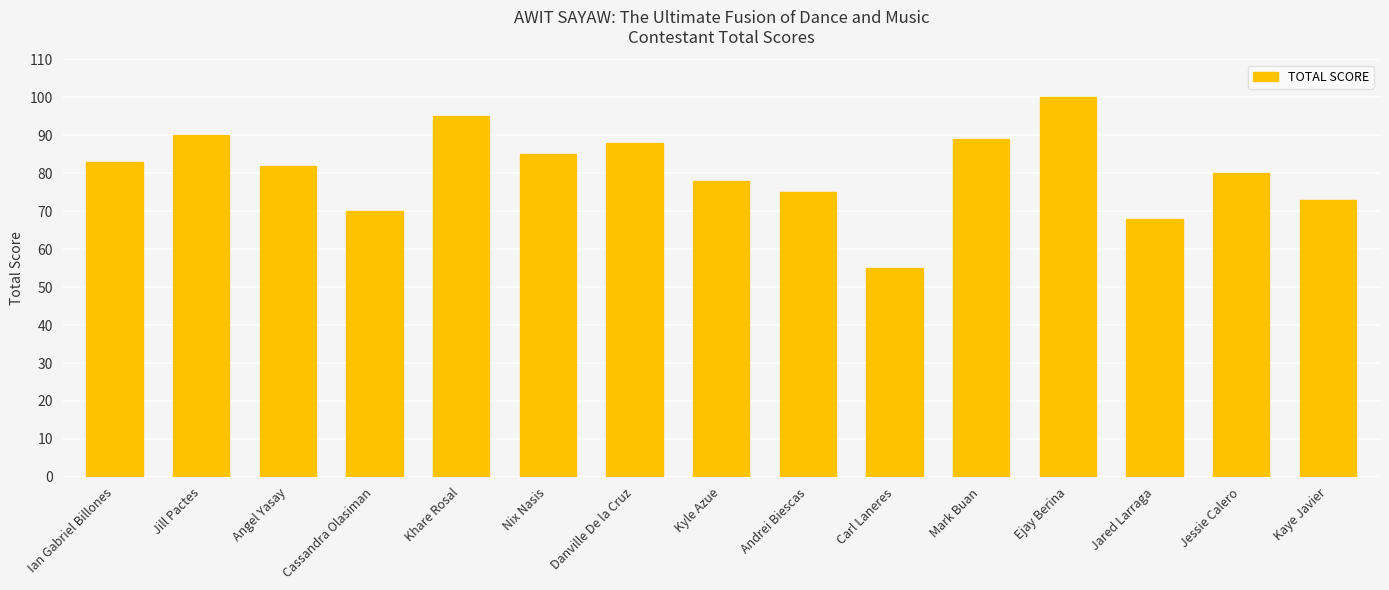

Between Ian Gabriel Billones and Angel Yasay, which is larger?

Ian Gabriel Billones